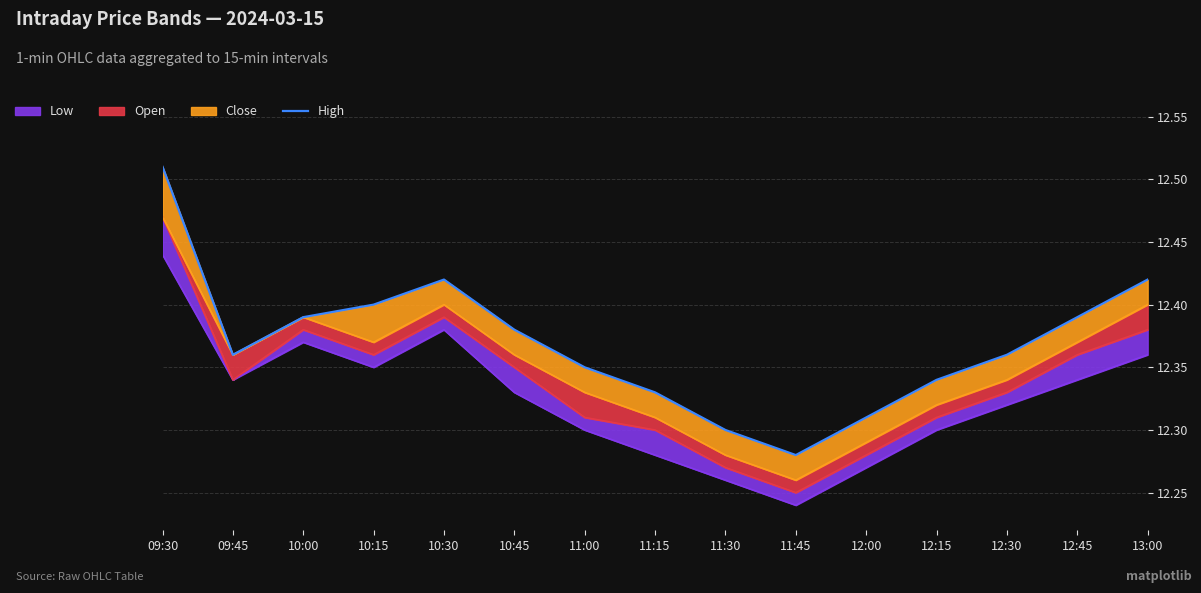

Between 10:45 and 12:00, which is larger?

10:45